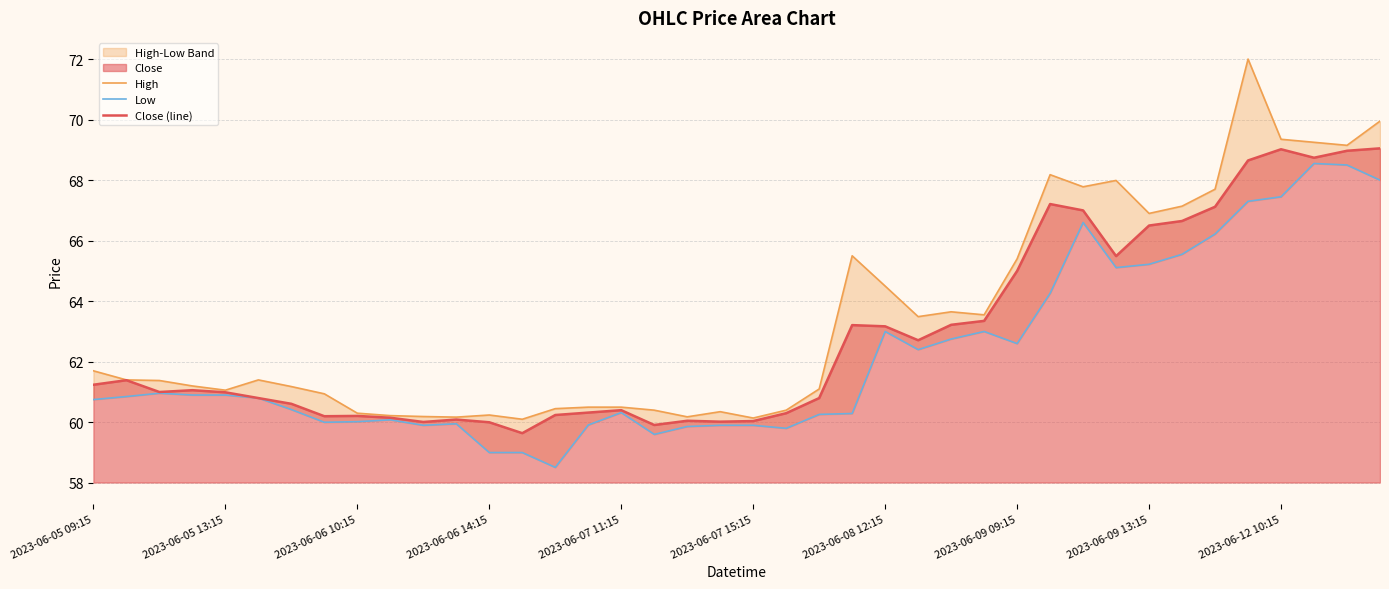

What is the spread (max minus min) of values at 22?

0.8